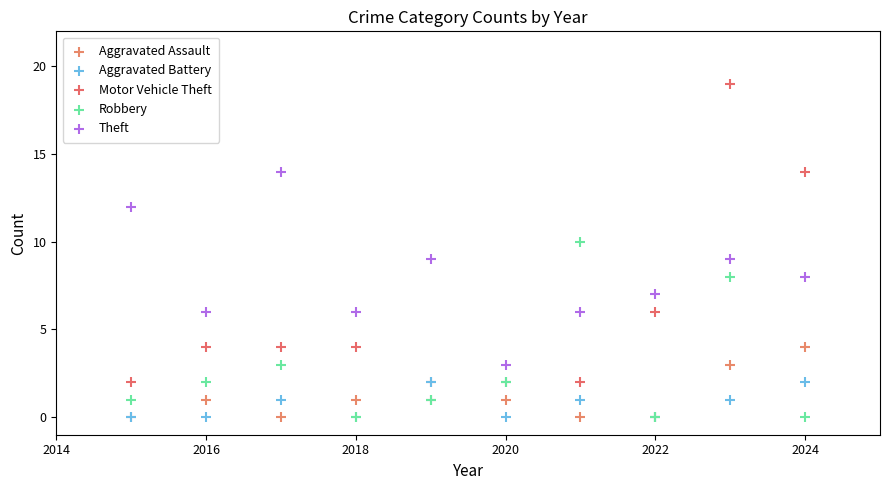

Which series reaches the maximum Y coordinate?

Motor Vehicle Theft